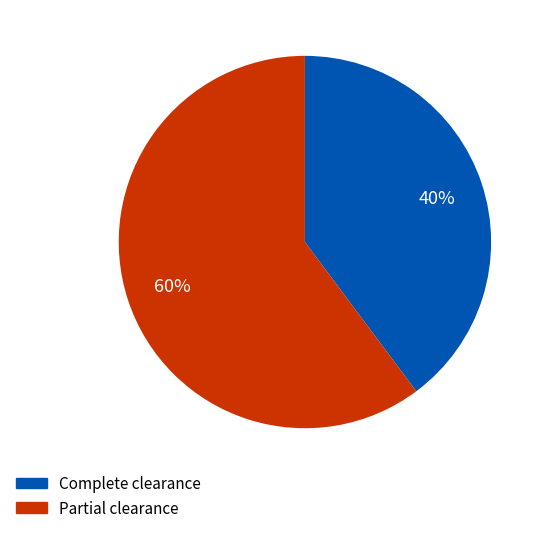

To the nearest percent, what is the average slice percentage?

50%